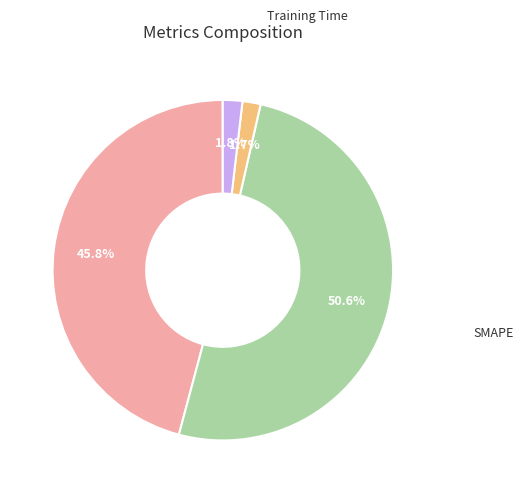

Is there a majority slice in this chart?

Yes